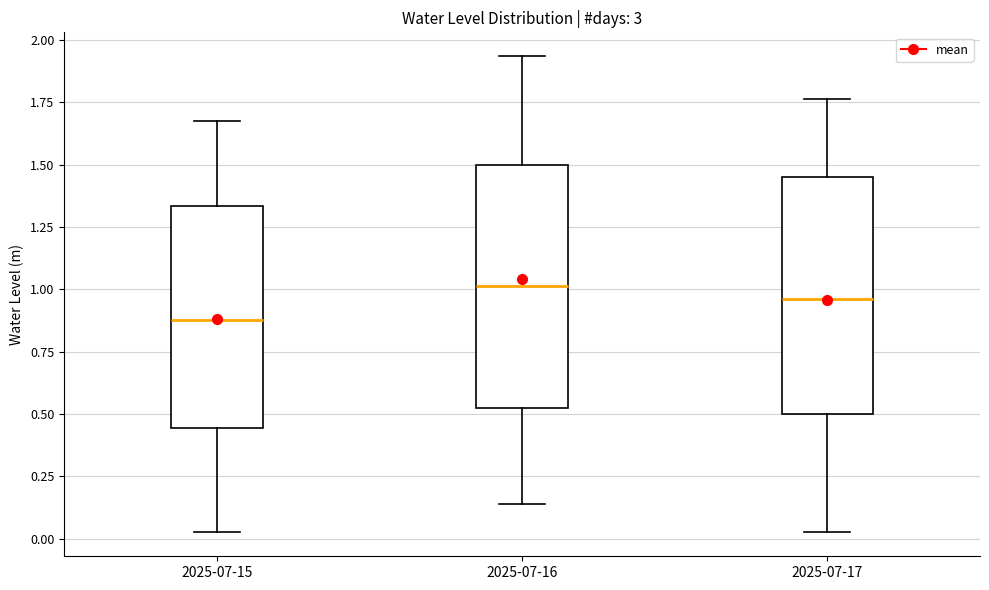

Where does the upper whisker of the box for 2025-07-15 end on the y-axis? The values are not printed on the chart, so give them approximately, as read against the axis.

1.65